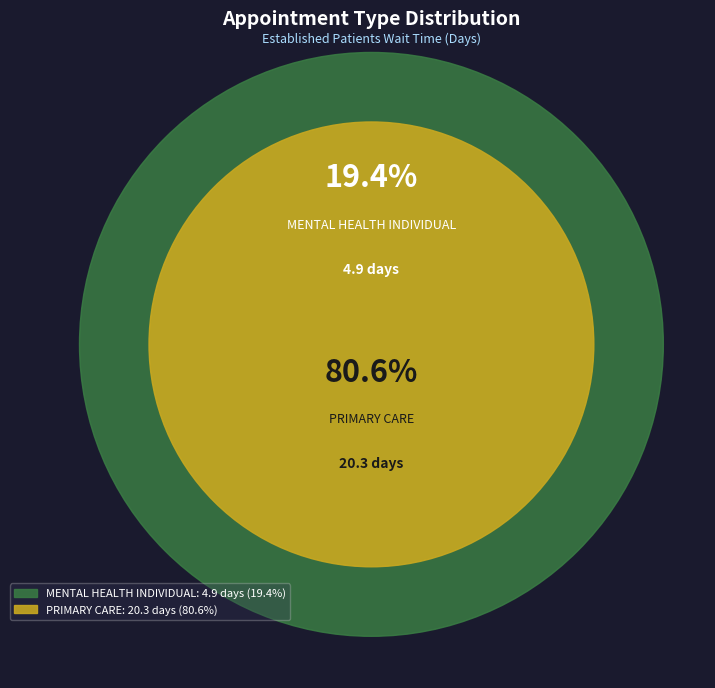

Do PRIMARY CARE and MENTAL HEALTH INDIVIDUAL together represent more than half of the pie?

Yes